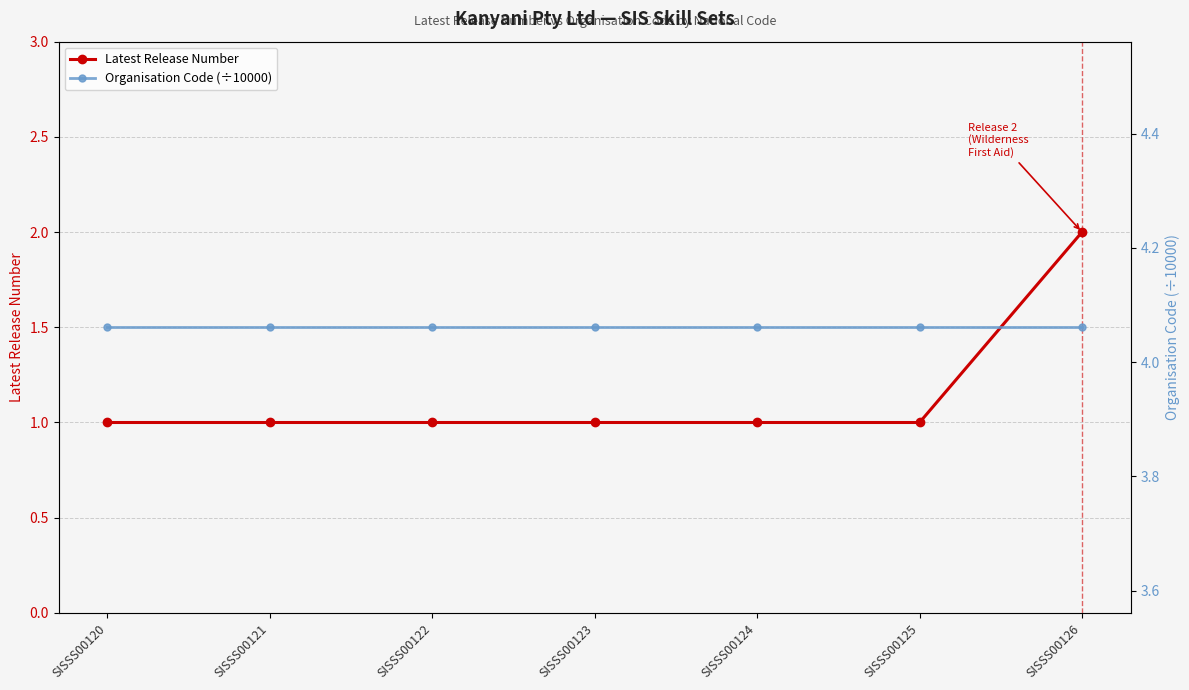

List the series in order of their peak value, highest first.

Organisation Code (÷10000), Latest Release Number